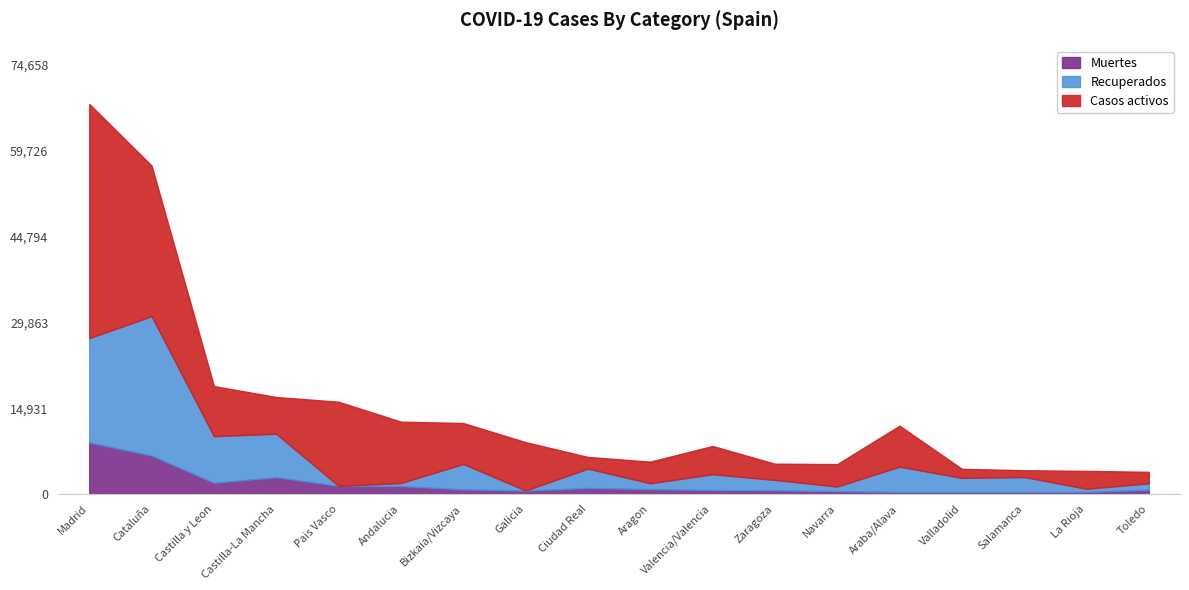

Reading right to left, extract all data points from this chart.

Casos totales: 3872	4036	4152	4393	4868	5219	5287	5609	5646	6464	9041	10332	12600	13156	16889	18789	57148	67871
Casos activos: 1992	3107	1181	1577	7124	3905	2820	4907	3772	2030	8409	7124	10671	14646	6392	8716	26203	40736
Recuperados: 1124	571	2613	2454	4423	805	1812	2767	1016	3368	28	4423	538	0	7557	8112	24244	18158
Muertes: 756	358	358	362	356	509	655	693	858	1066	604	815	1391	1418	2940	1961	6701	8977